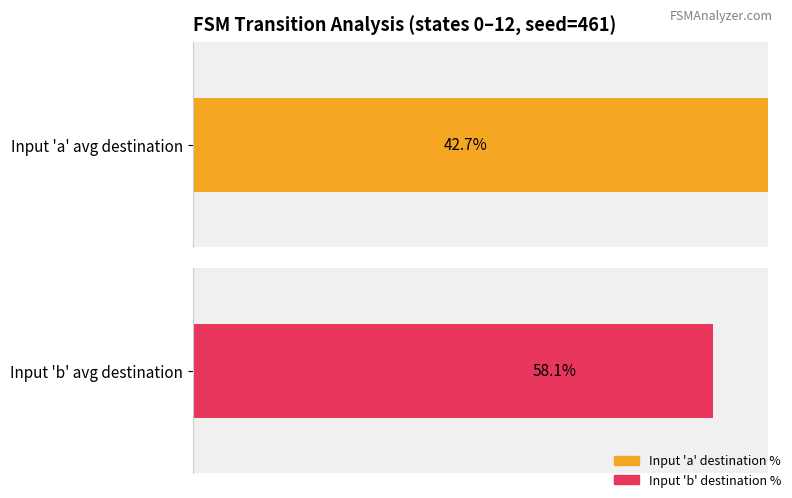

The Input 'a' destination (% of max state) series shows 113.0 at 4. True or false?

False